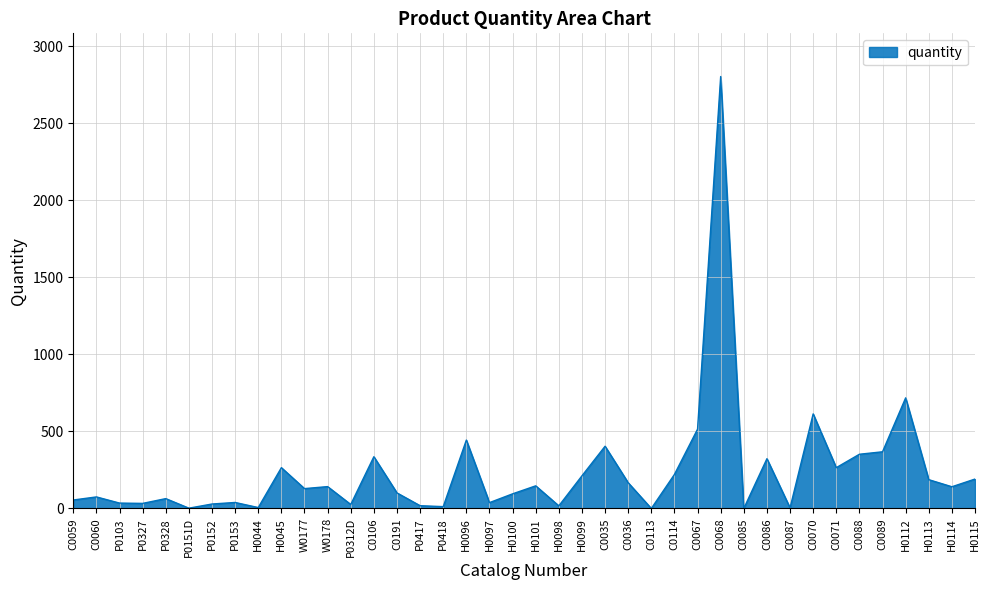

At which label is the value closest to 1402?

H0112